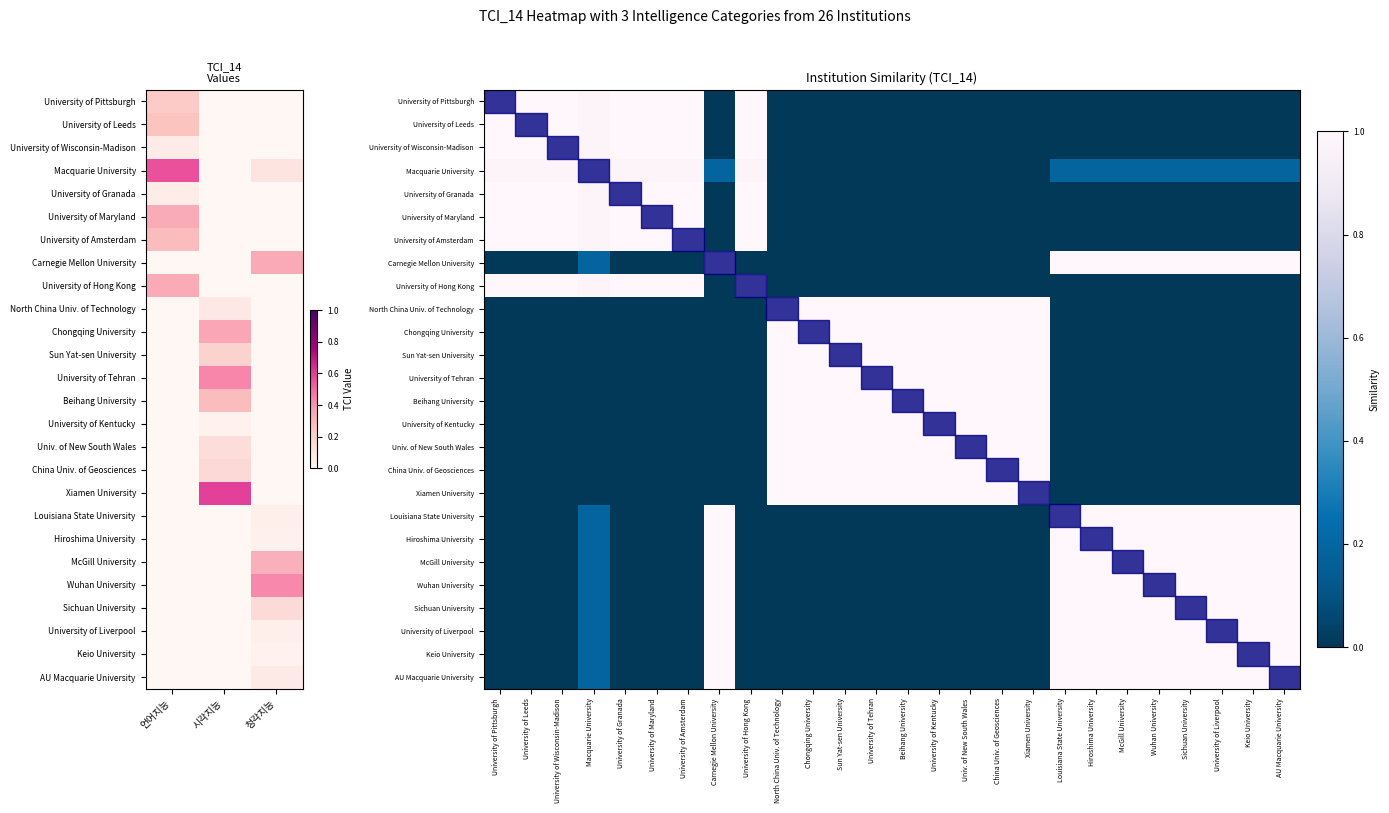

What is the maximum value shown in the chart?

1.0